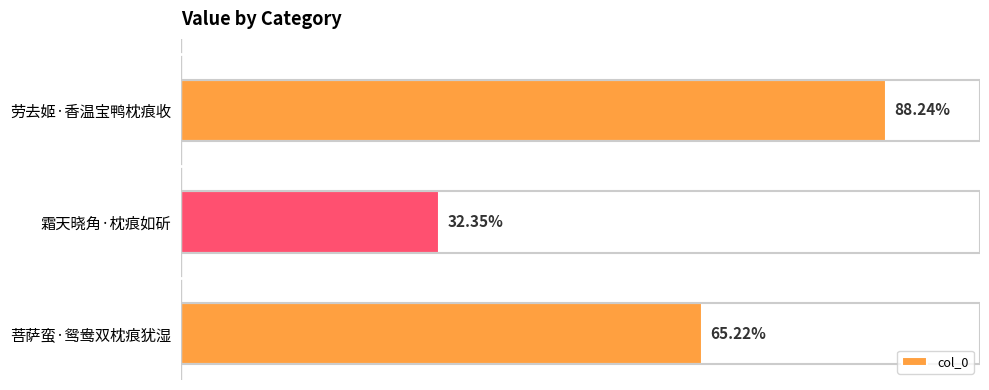

Does the chart contain any negative values?

No